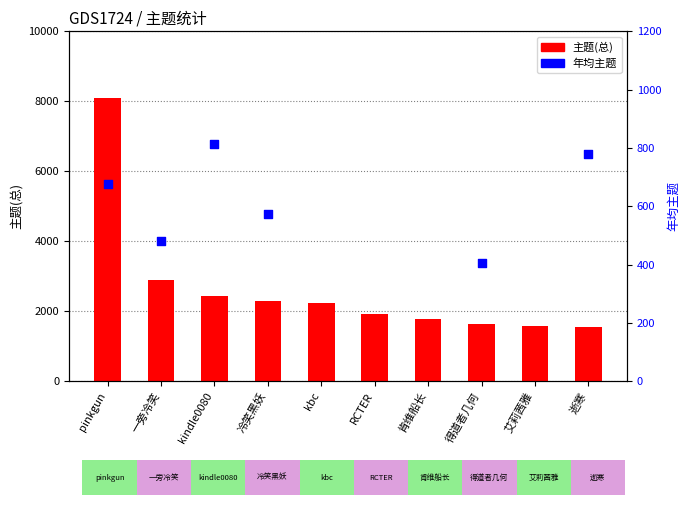

What is the change in value from kindle0080 to RCTER?

-527